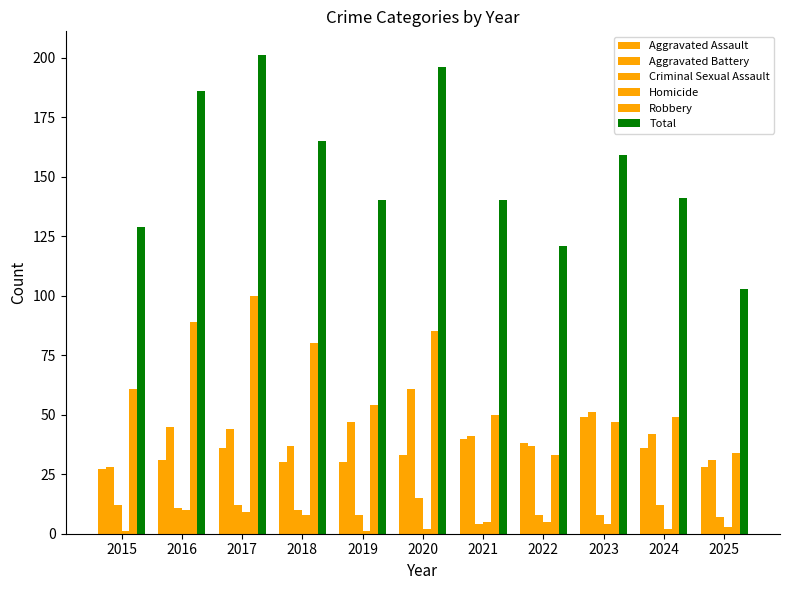

Between 2016 and 2019, which is larger?

2016